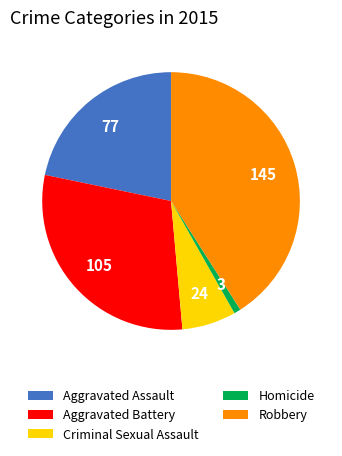

Combined, do Homicide and Robbery account for over 50%?

No